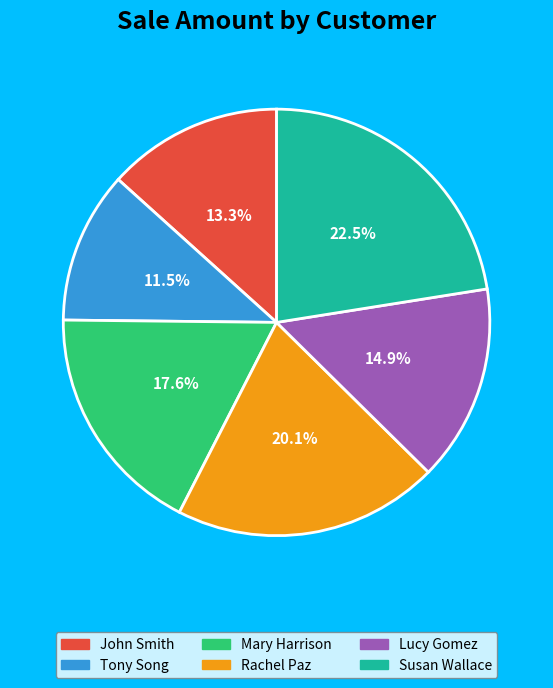

Is it true that Mary Harrison is 32% of the pie?

False